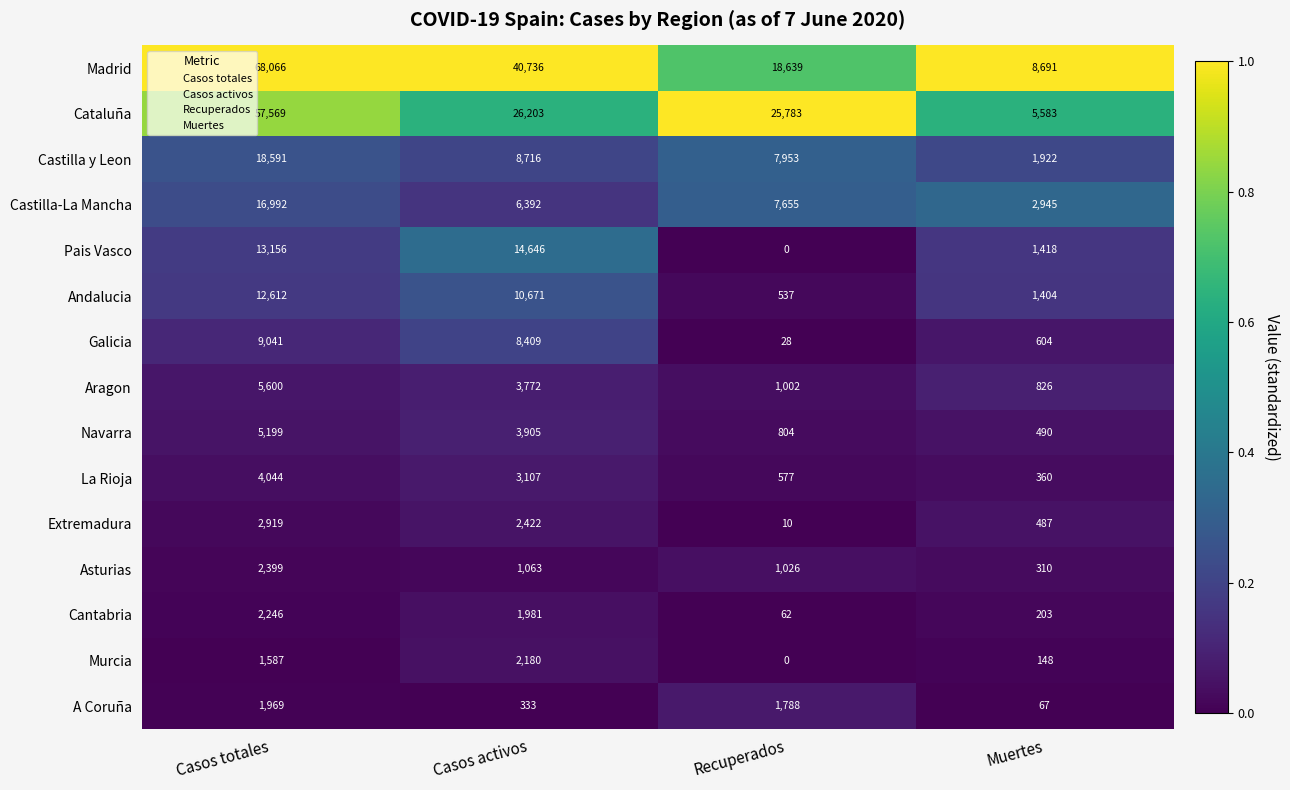

List the series in order of their peak value, lowest first.

A Coruña, Murcia, Cantabria, Asturias, Extremadura, La Rioja, Navarra, Aragon, Galicia, Andalucia, Pais Vasco, Castilla-La Mancha, Castilla y Leon, Cataluña, Madrid